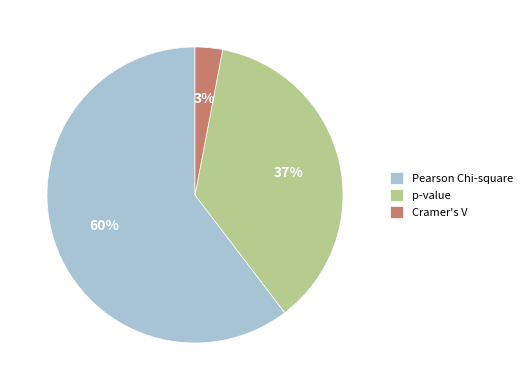

What is the majority slice?

Pearson Chi-square